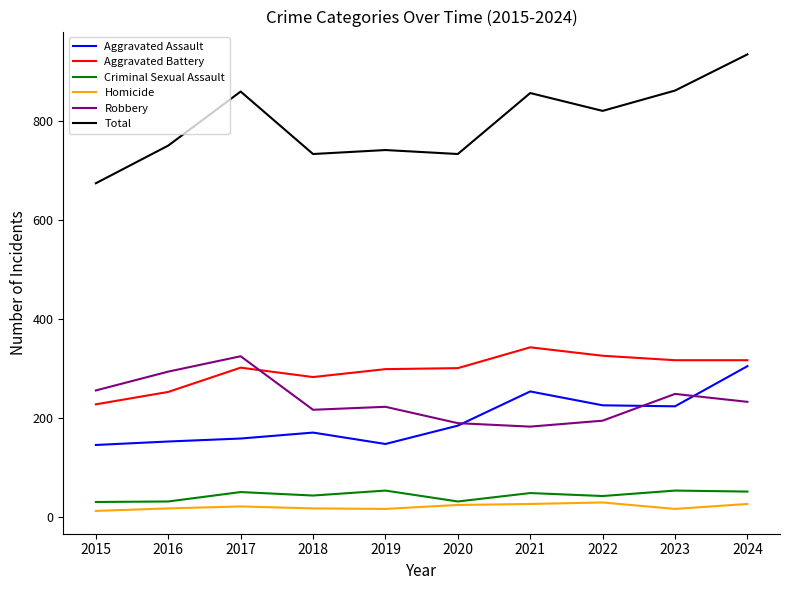

What is the greatest value displayed?

934